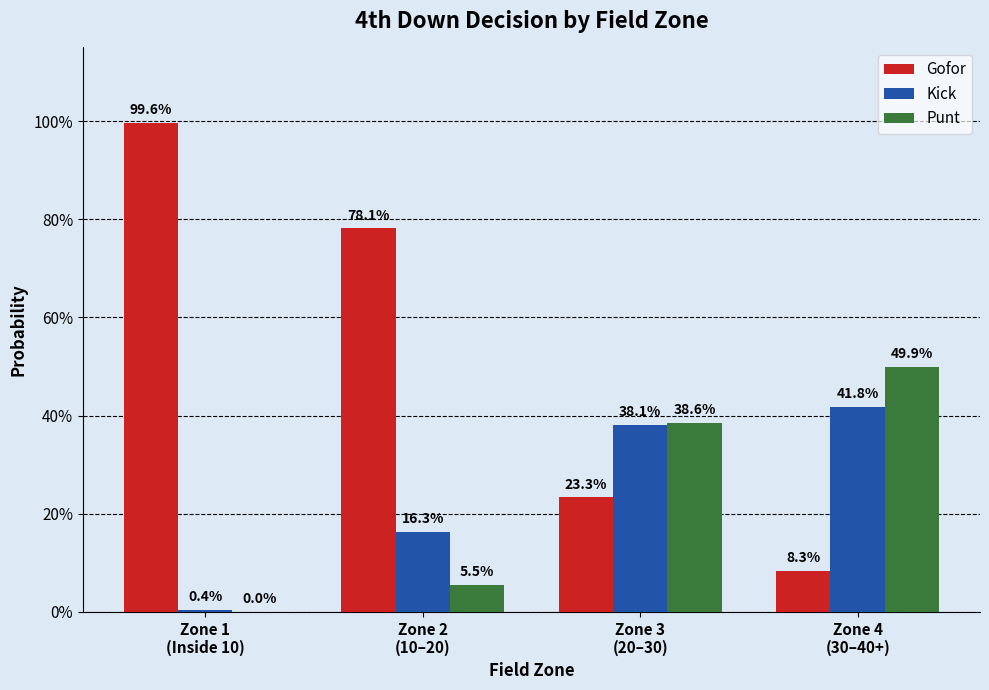

Are the bars grouped side by side (vs. stacked)?

Yes